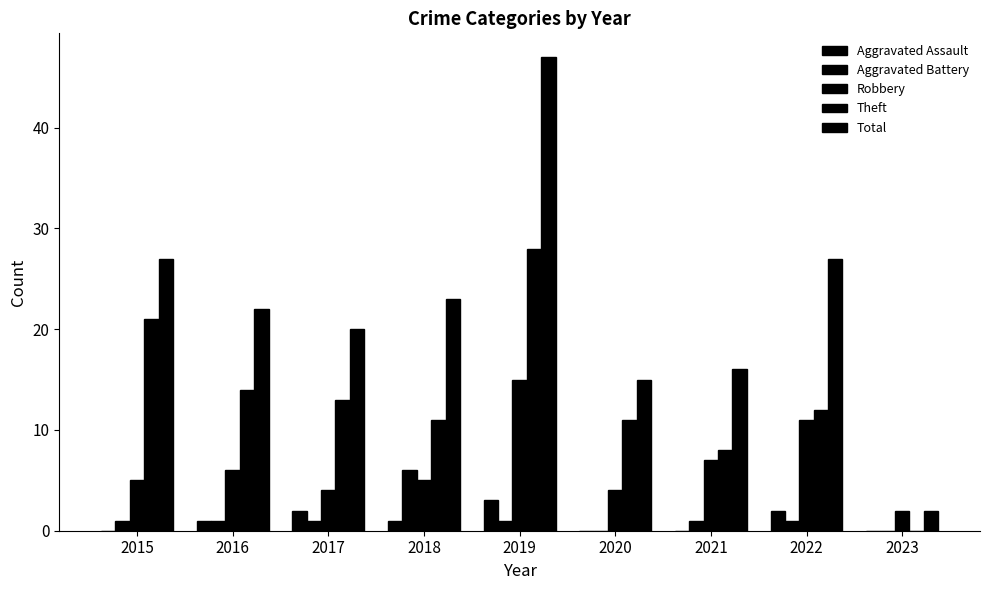

Which series has the largest range (max minus min)?

Total